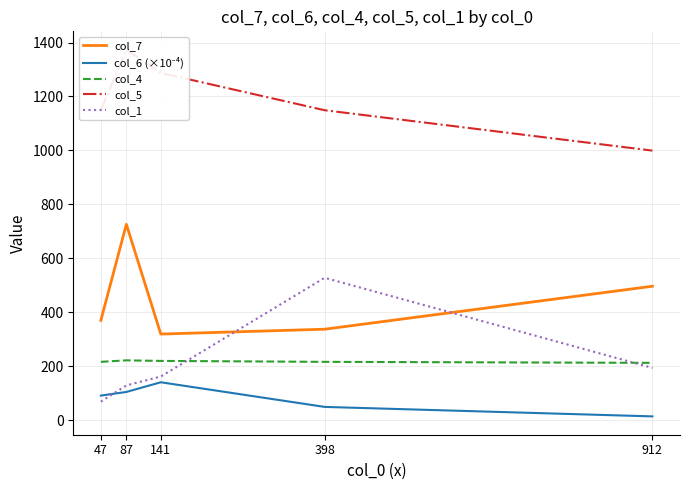

At which label is col_1 closest to 298?

912